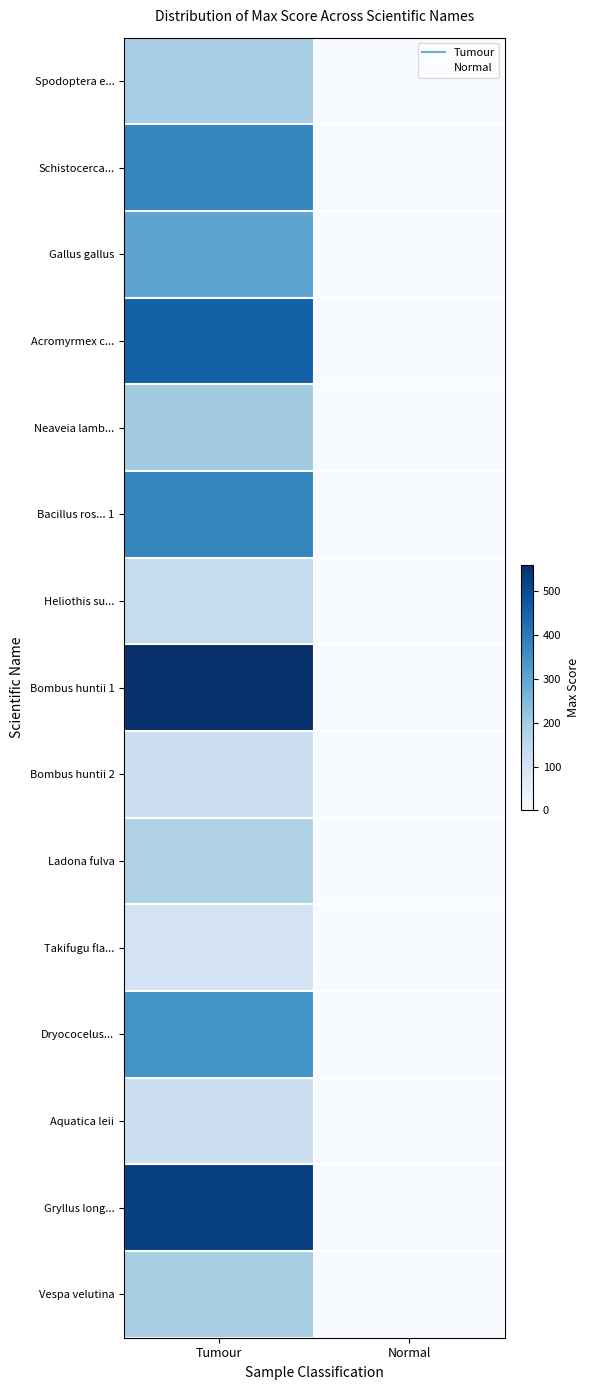

Rank the series by their maximum value, from highest to lowest.

Bombus huntii 1, Gryllus long..., Acromyrmex c..., Schistocerca..., Bacillus ros... 1, Dryococelus..., Gallus gallus, Neaveia lamb..., Spodoptera e..., Vespa velutina, Ladona fulva, Heliothis su..., Bombus huntii 2, Aquatica leii, Takifugu fla...